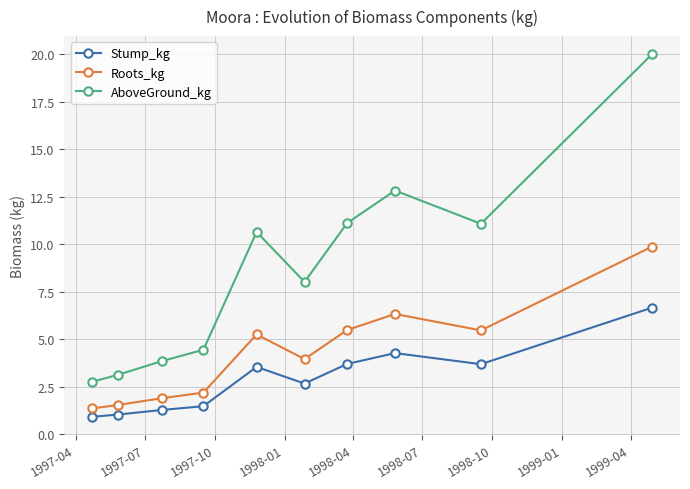

What is the difference between the second highest and second lowest values in the Roots_kg series?

4.8